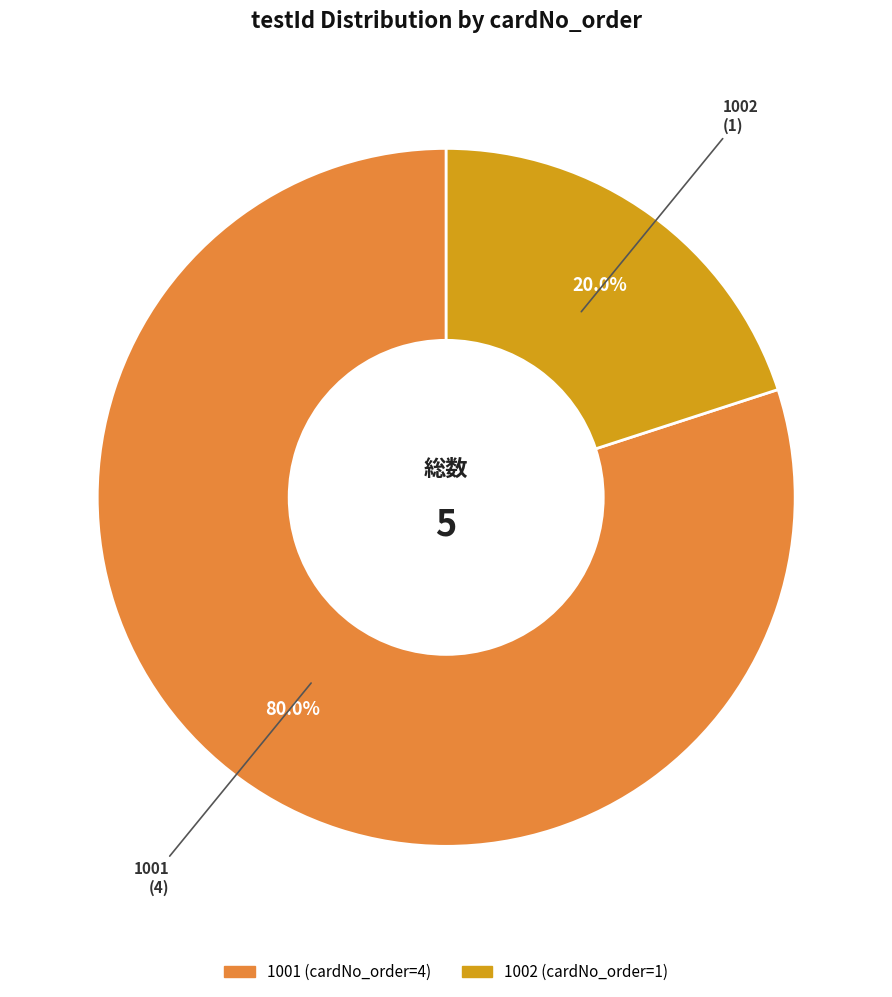

To the nearest percent, what portion does 1001 represent?

80%